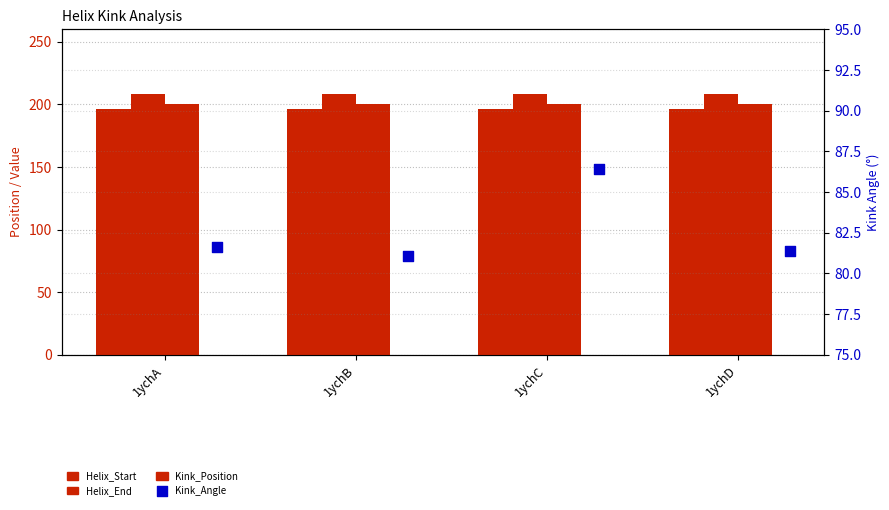

Which series contains the lowest Y value?

Kink_Angle